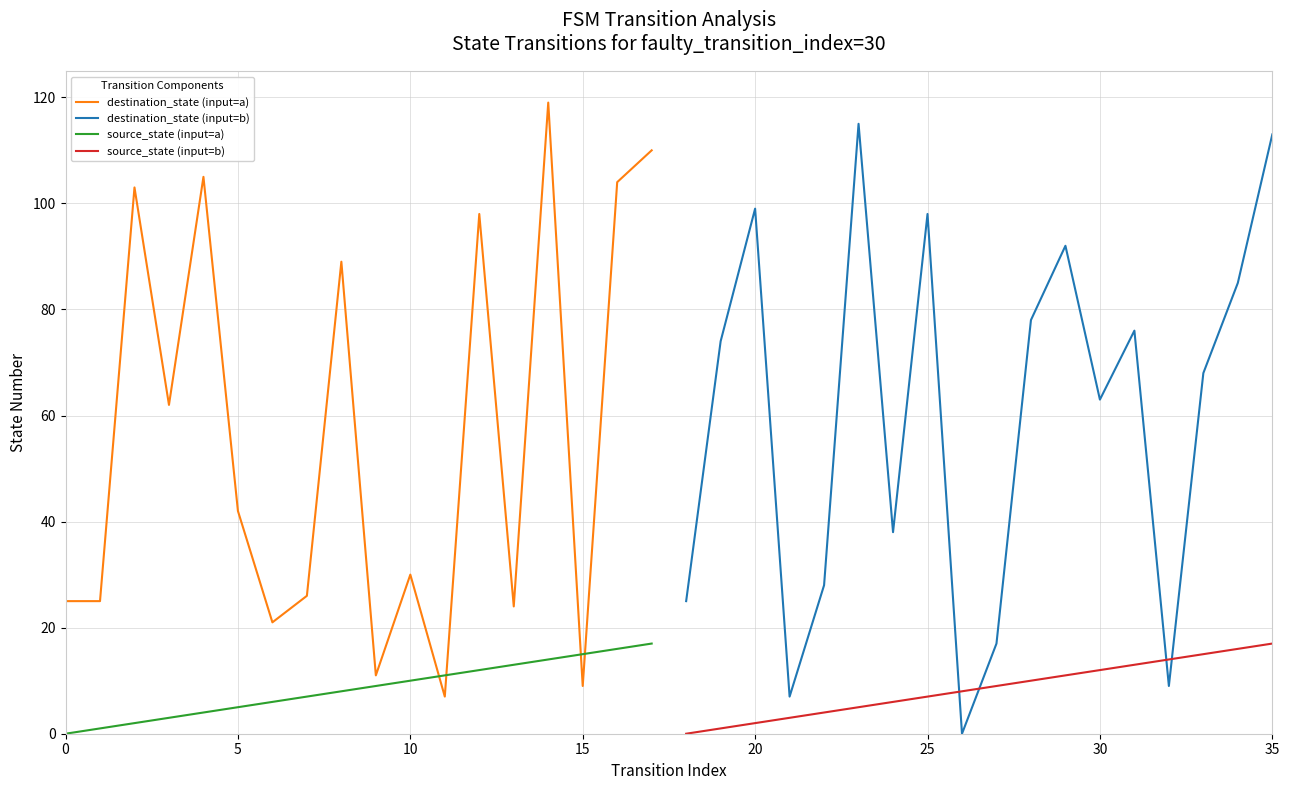

Reading left to right, transcribe all the data shown in this chart.

destination_state (input=a): 25	25	103	62	105	42	21	26	89	11	30	7	98	24	119	9	104	110
destination_state (input=b): 25	74	99	7	28	115	38	98	0	17	78	92	63	76	9	68	85	113
source_state (input=a): 0	1	2	3	4	5	6	7	8	9	10	11	12	13	14	15	16	17
source_state (input=b): 0	1	2	3	4	5	6	7	8	9	10	11	12	13	14	15	16	17